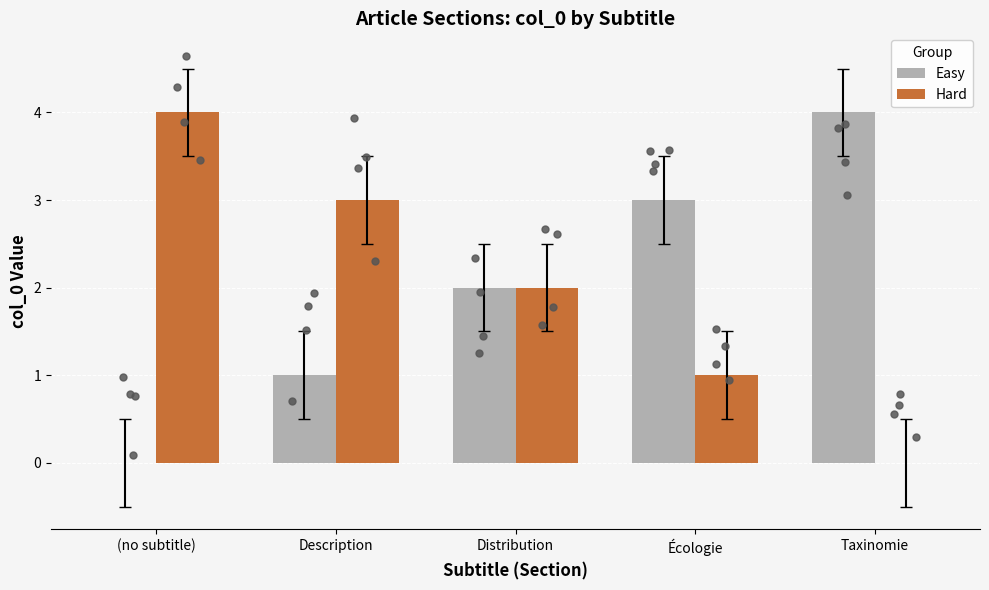

What are all the series names shown in the legend?

Easy, Hard